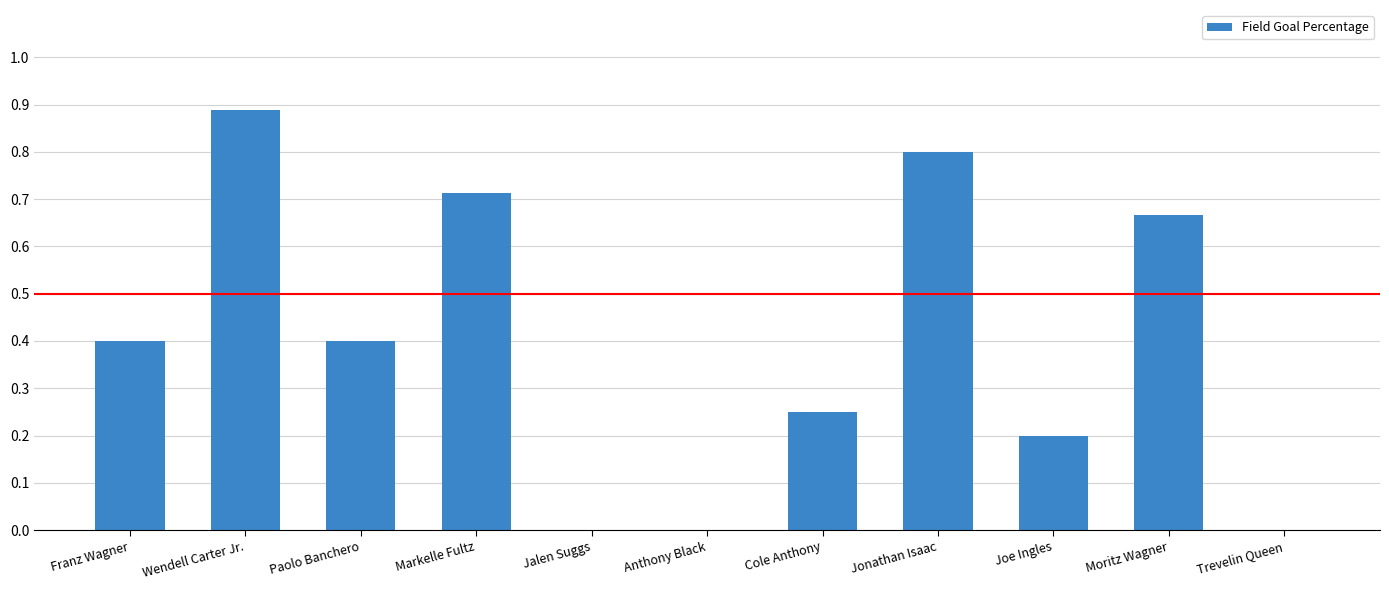

What is the difference between the values at Cole Anthony and Markelle Fultz?

0.5